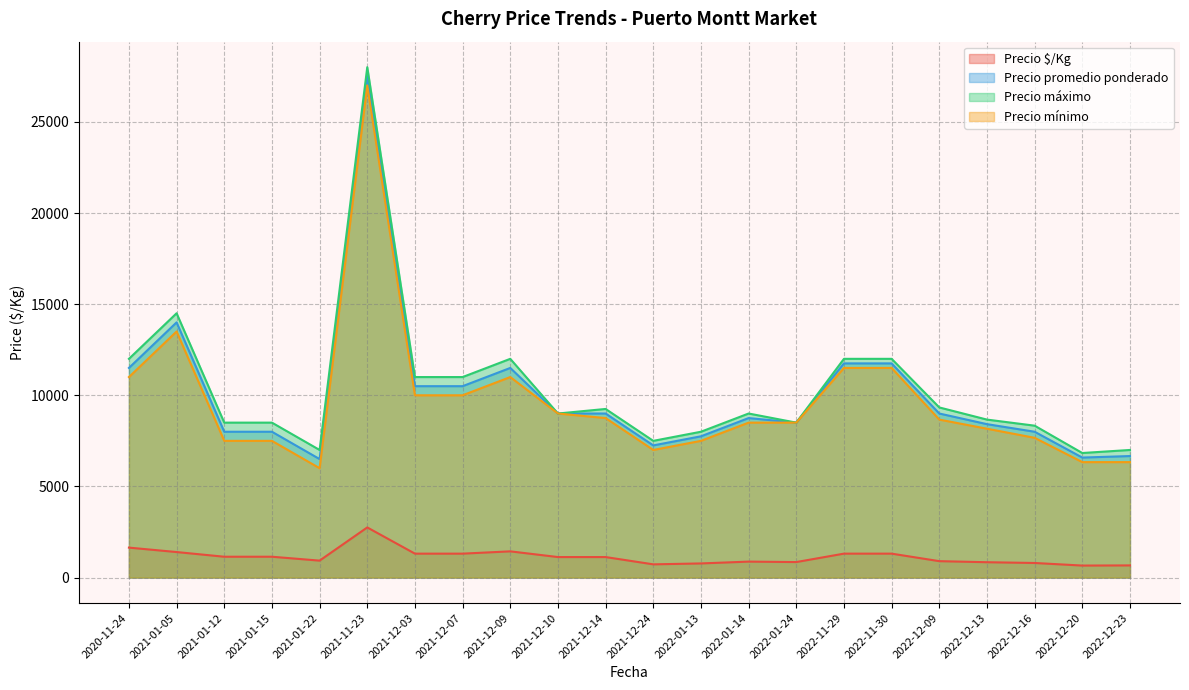

What is the maximum value for Precio máximo?

28000.0